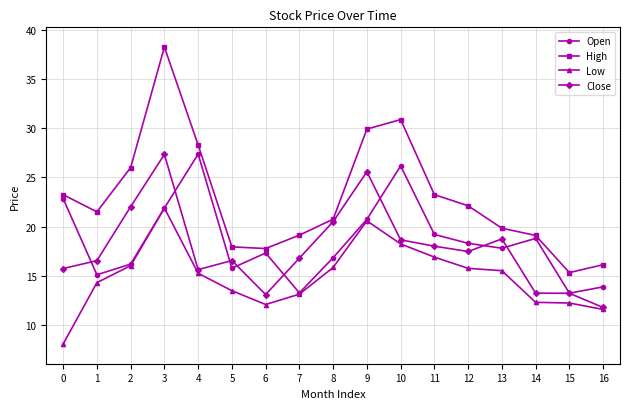

Does the chart display data point markers on the line(s)?

Yes